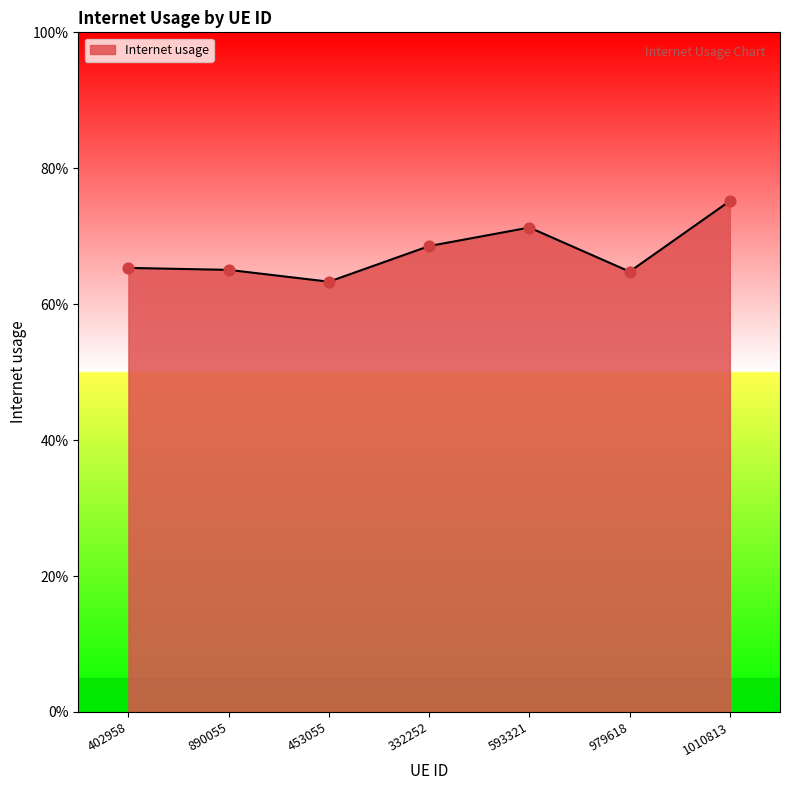

Between 453055 and 979618, which is larger?

979618